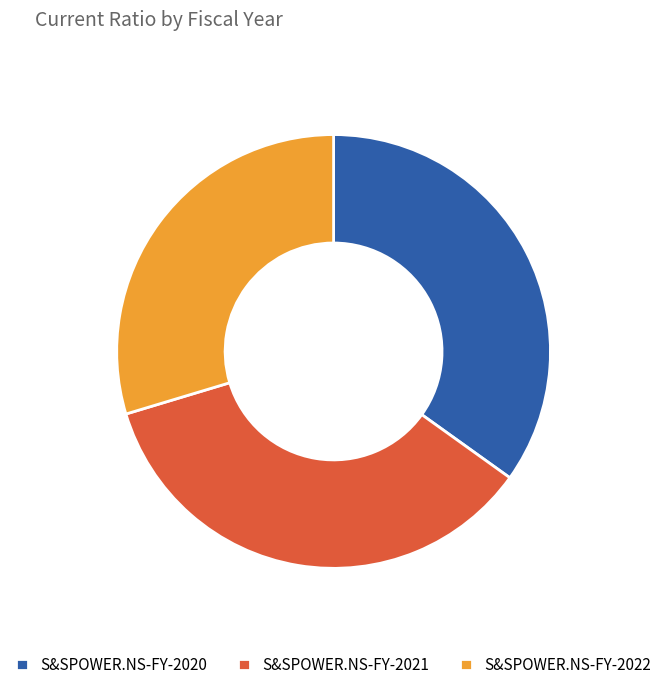

What is the largest slice in the pie chart?

S&SPOWER.NS-FY-2021